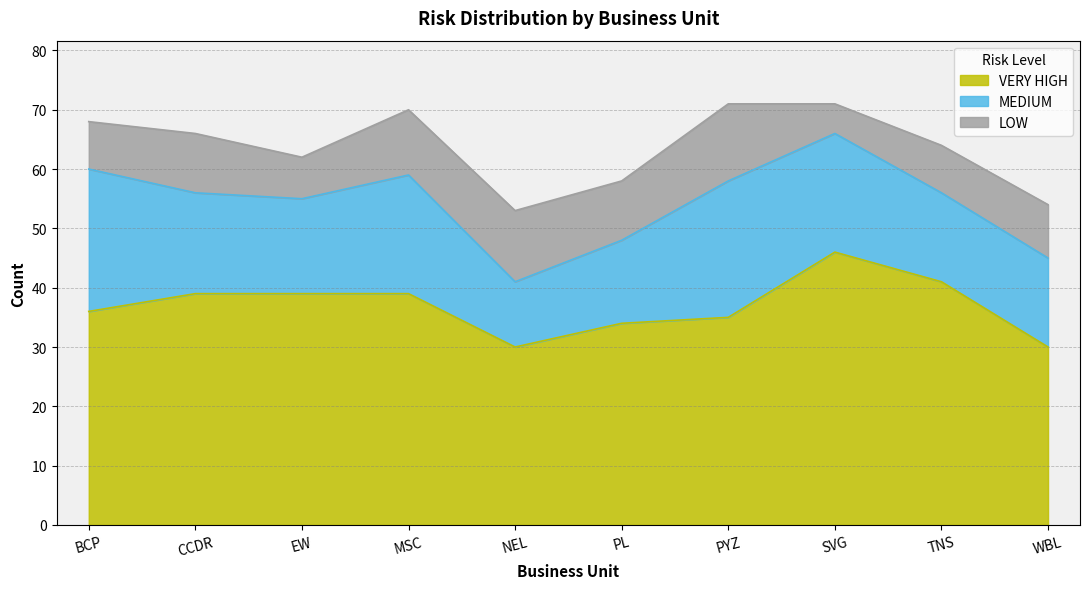

How many distinct data groups are displayed?

3